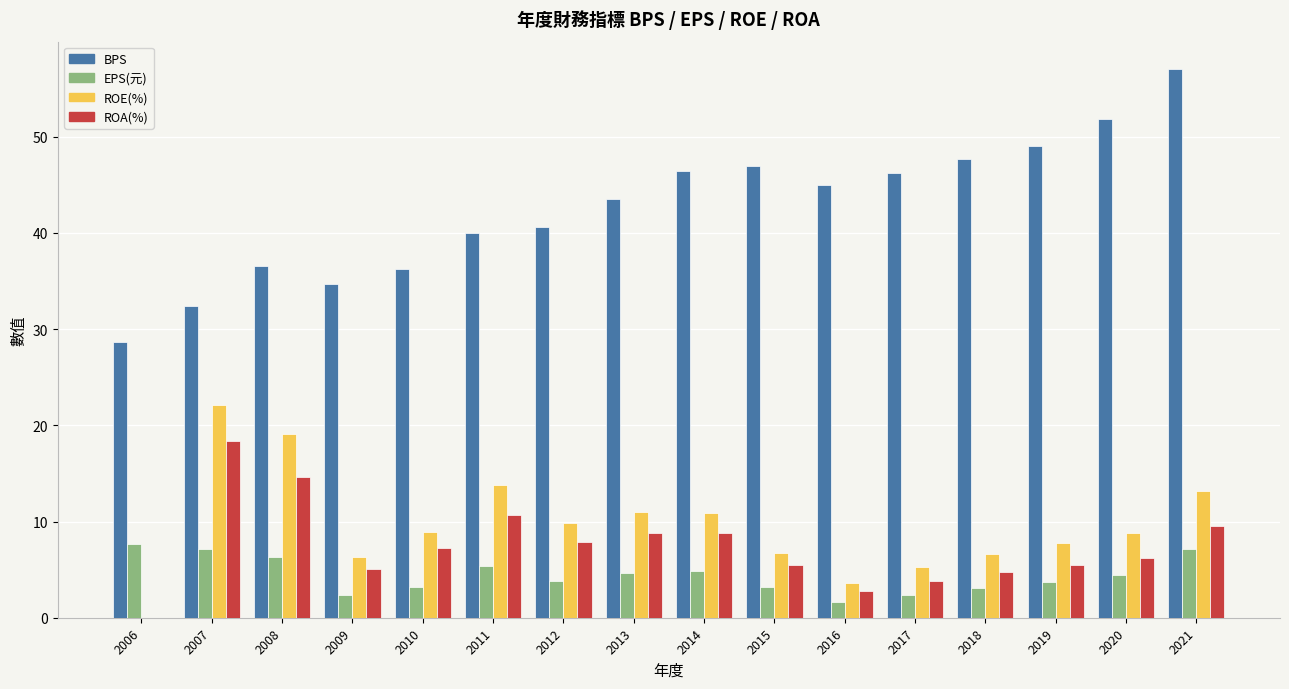

Are the bars horizontal?

No